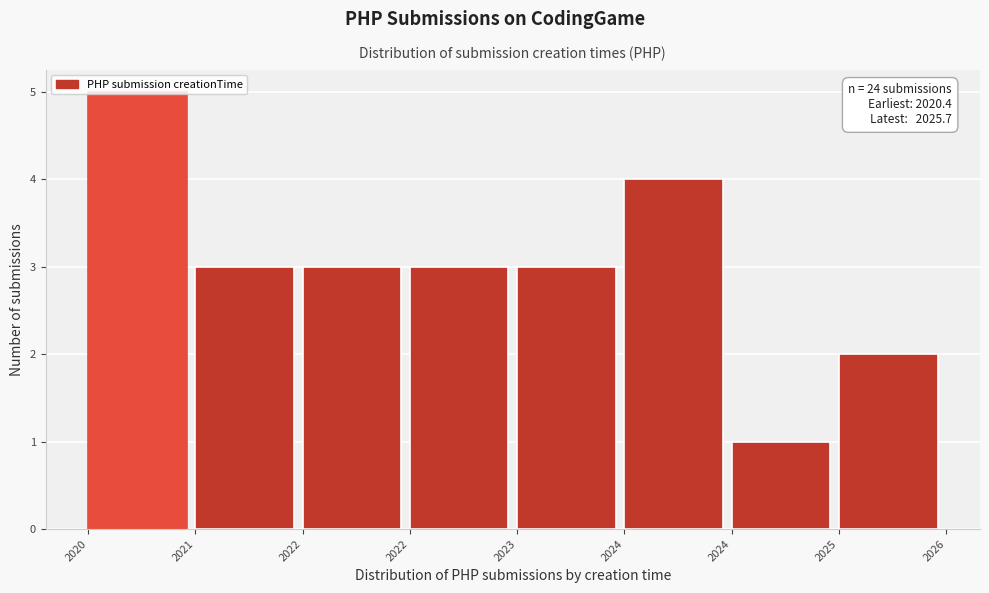

Count the number of categories in the chart.

8